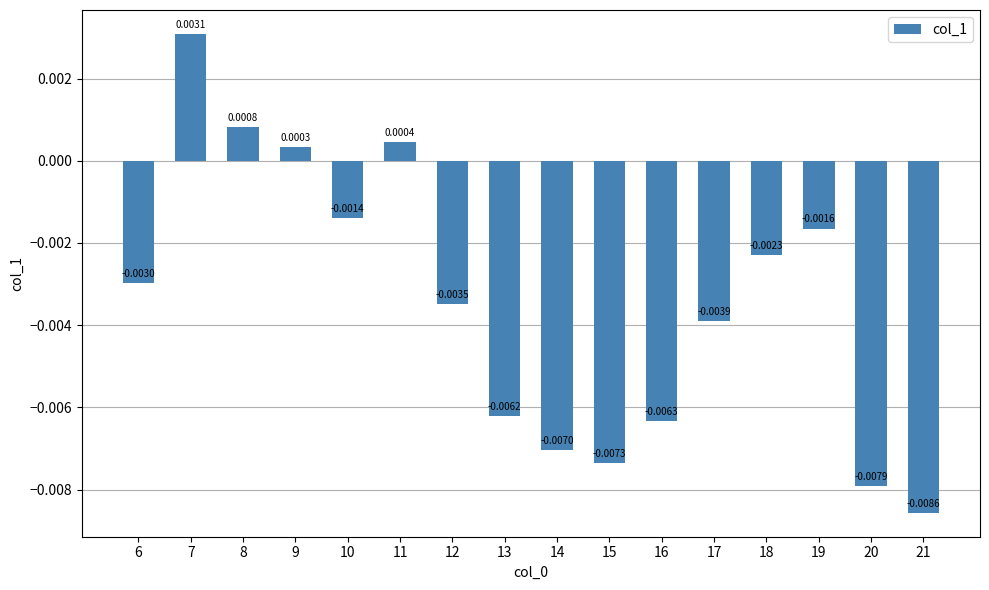

Does the chart contain stacked bars?

No